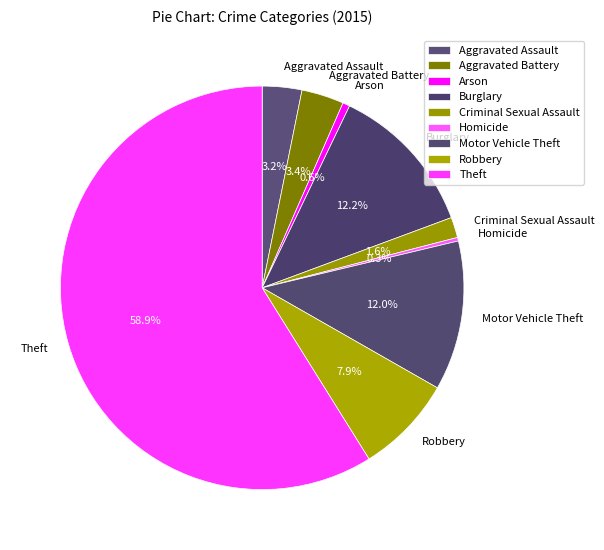

To the nearest percent, what percentage of the pie is Aggravated Battery?

3%